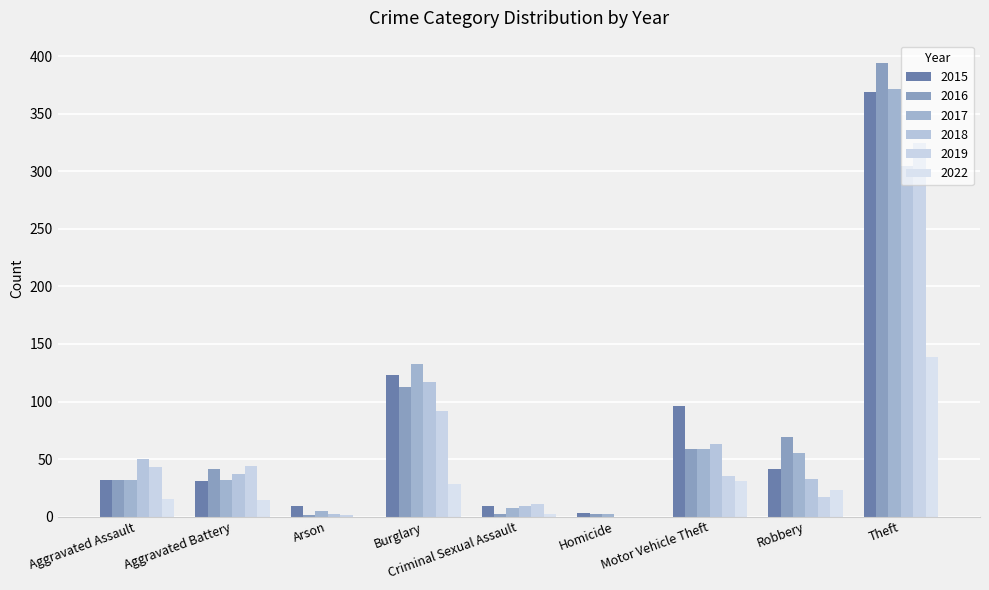

The 2022 series shows 2 at Criminal Sexual Assault. True or false?

True